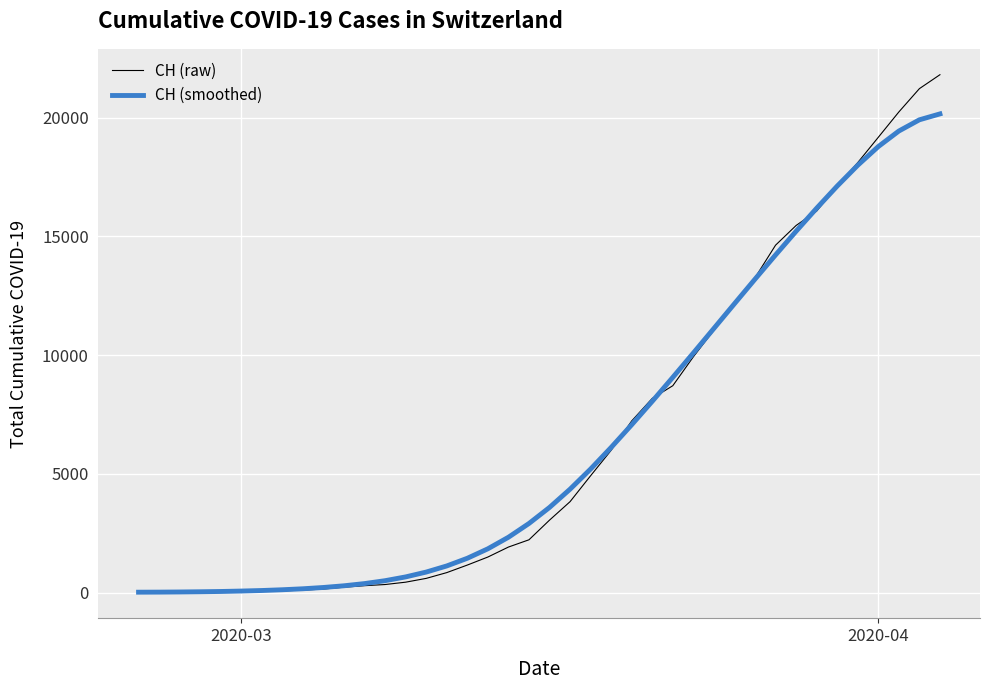

What is the difference between the maximum and second lowest values in the CH (smoothed) series?

20142